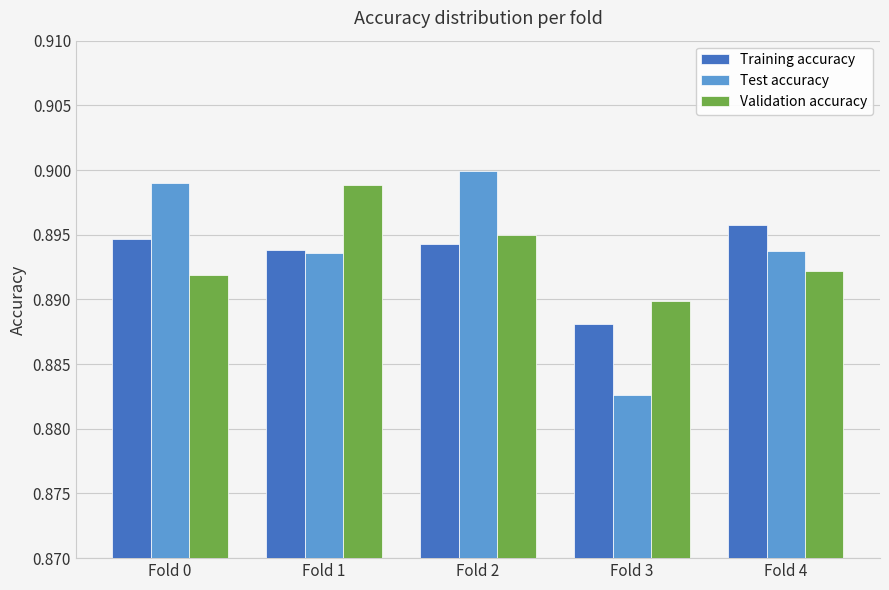

Rank the series at Fold 3 from highest to lowest value.

Validation accuracy, Training accuracy, Test accuracy